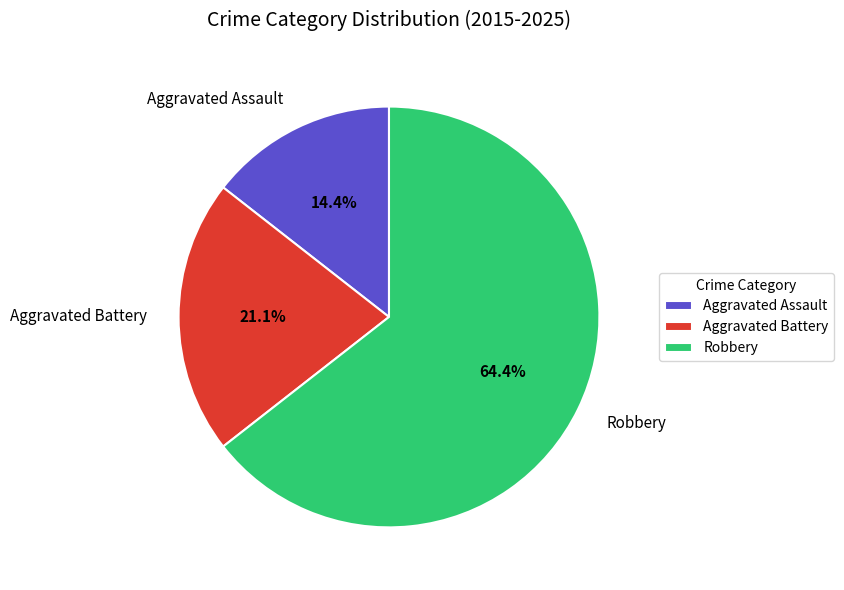

Does any single category account for the majority?

Yes